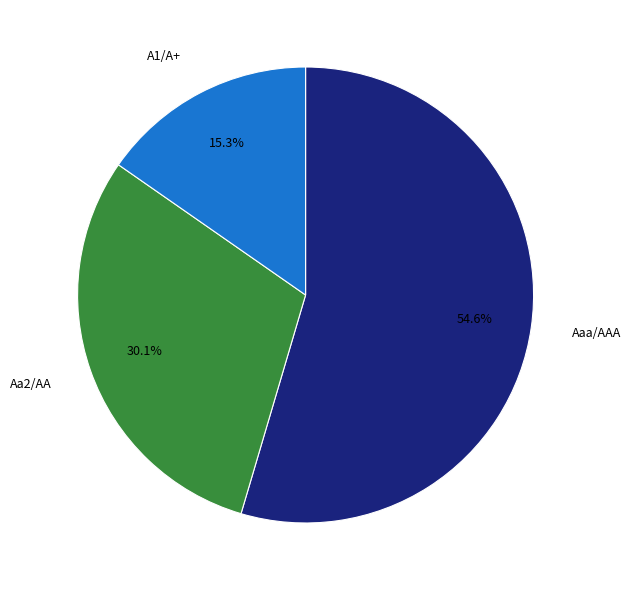

How many segments does this pie chart have?

3